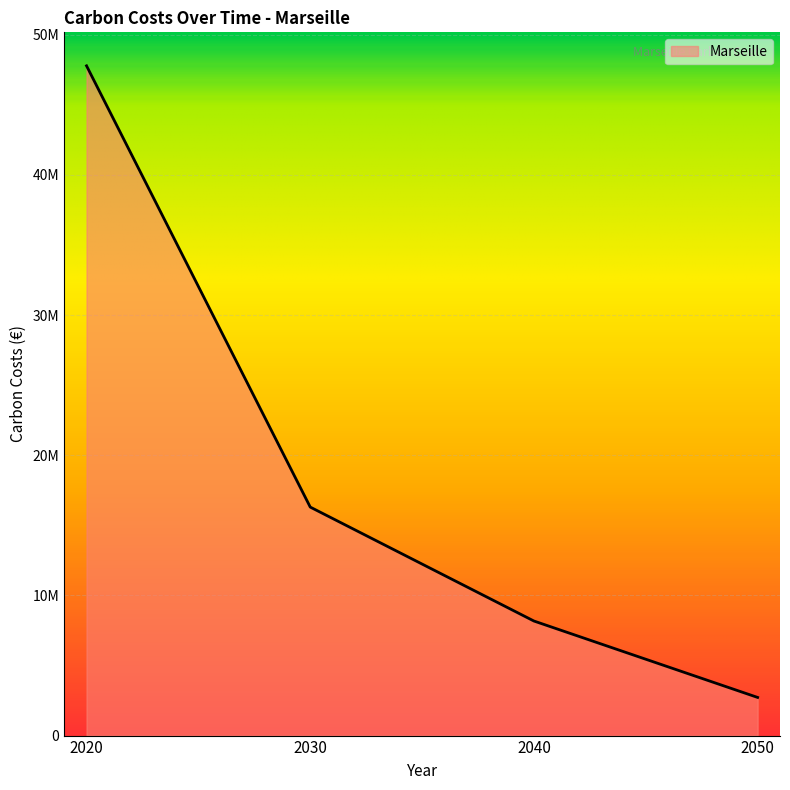

True or false: there are more than 0 points higher than both neighbors.

False